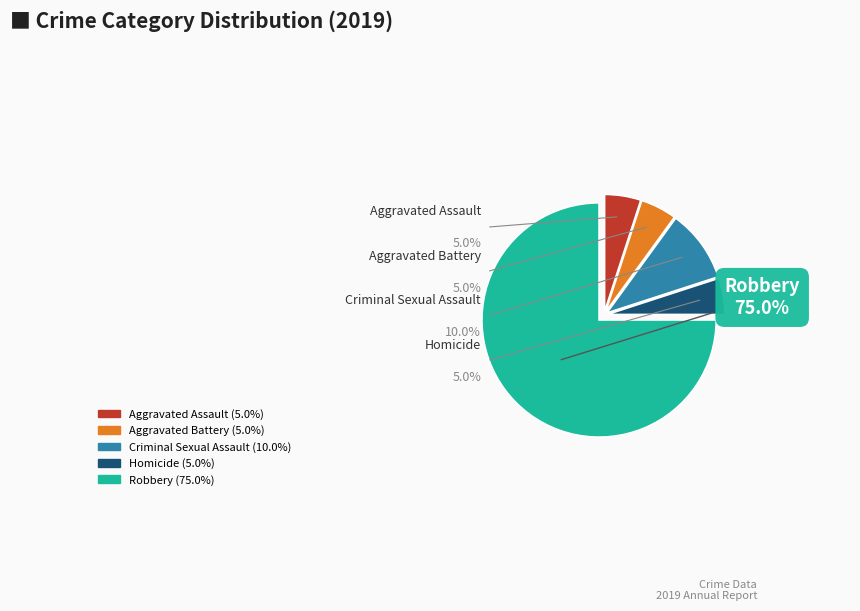

The Homicide slice represents 1% of the pie. True or false?

False